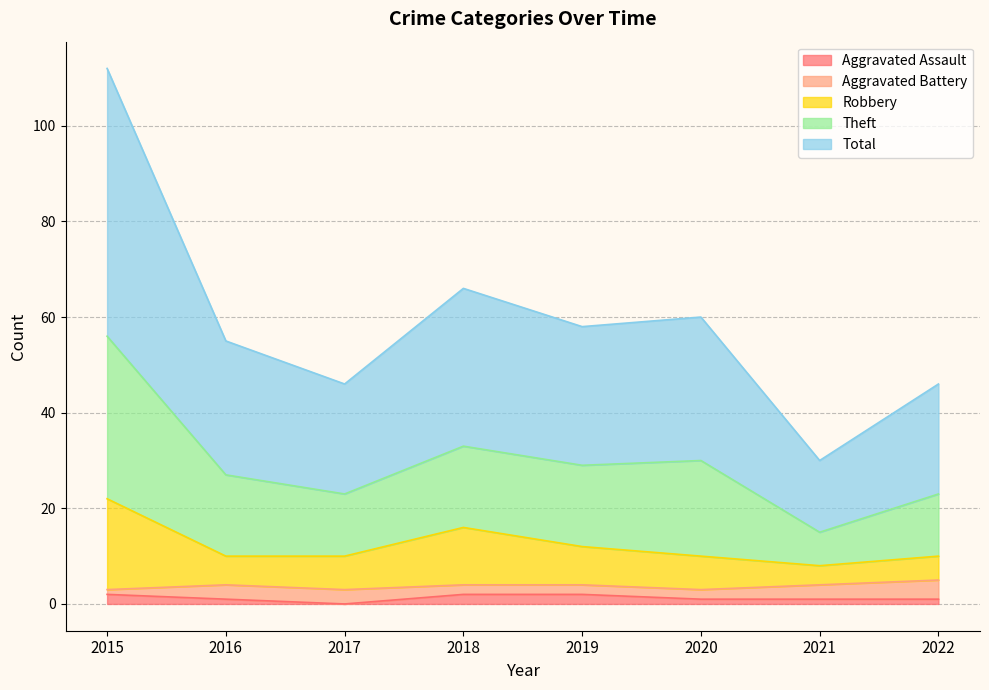

How many lines are shown in the chart?

5